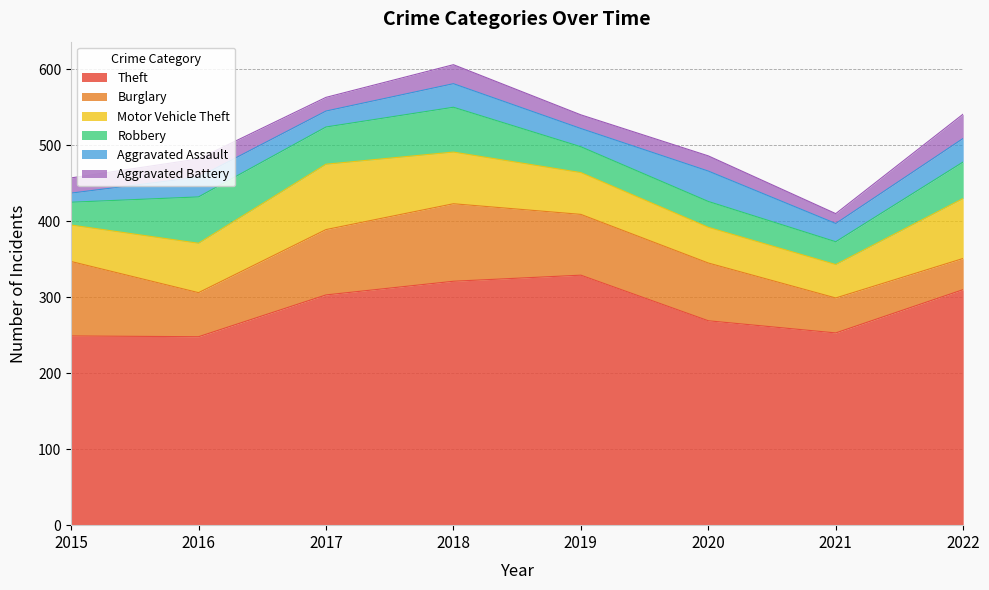

What is the smallest value displayed?

12